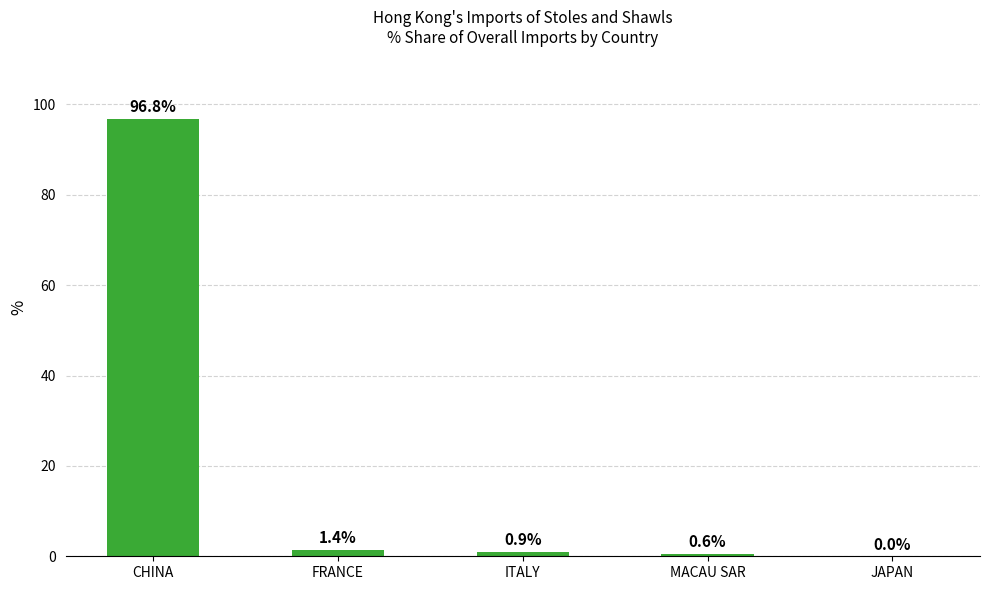

What is the maximum value shown in the chart?

96.8